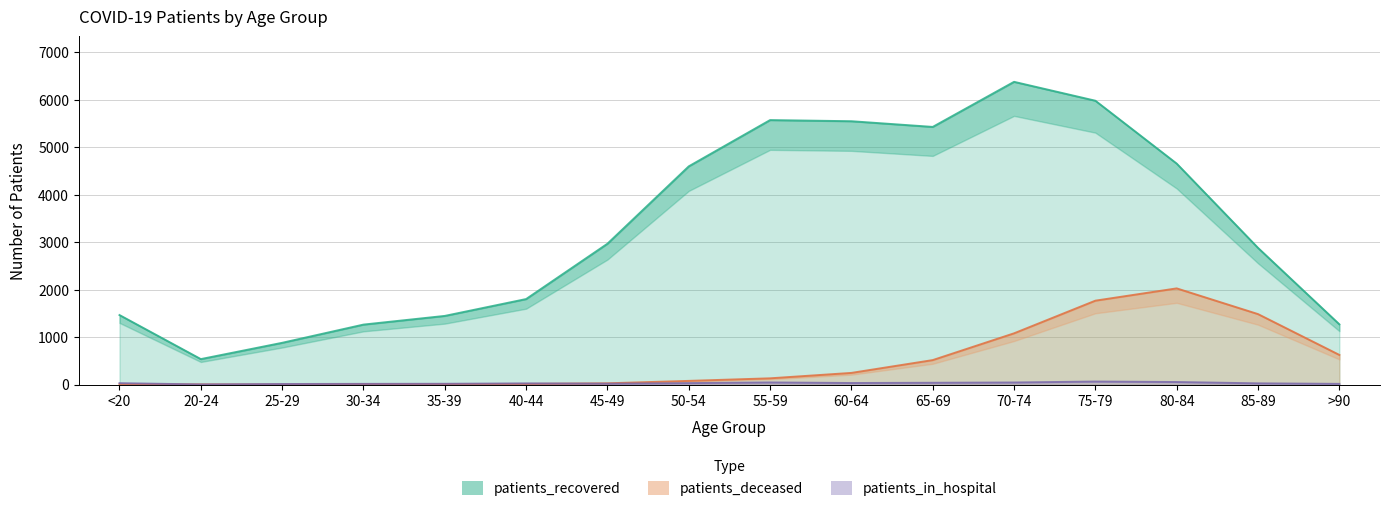

True or false: patients_deceased and patients_recovered intersect in this chart.

False